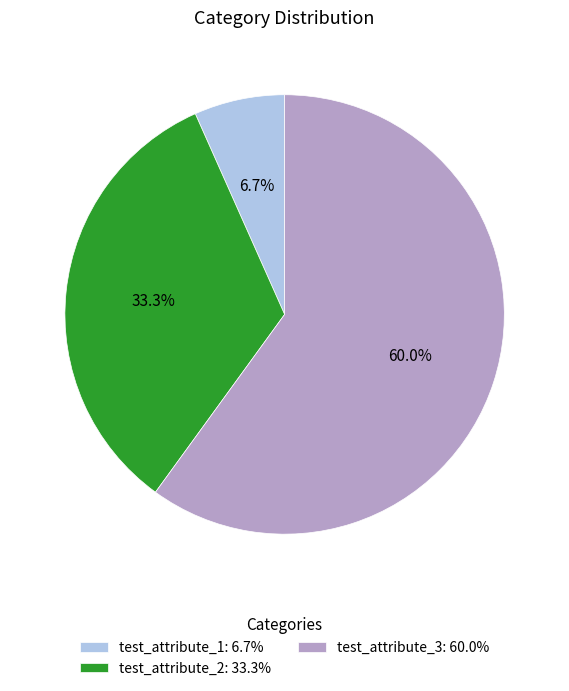

To the nearest percent, what is the difference between the largest and smallest slice percentages?

53%